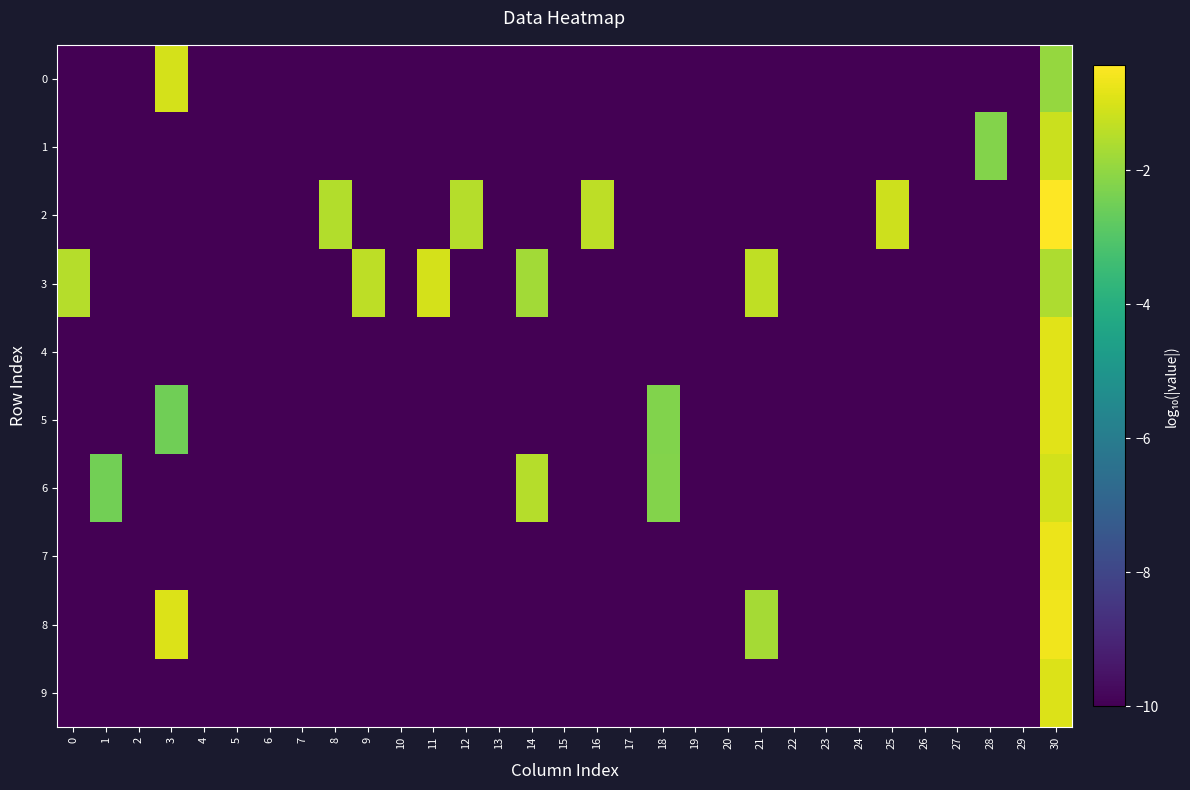

How many categories are shown in the chart?

31